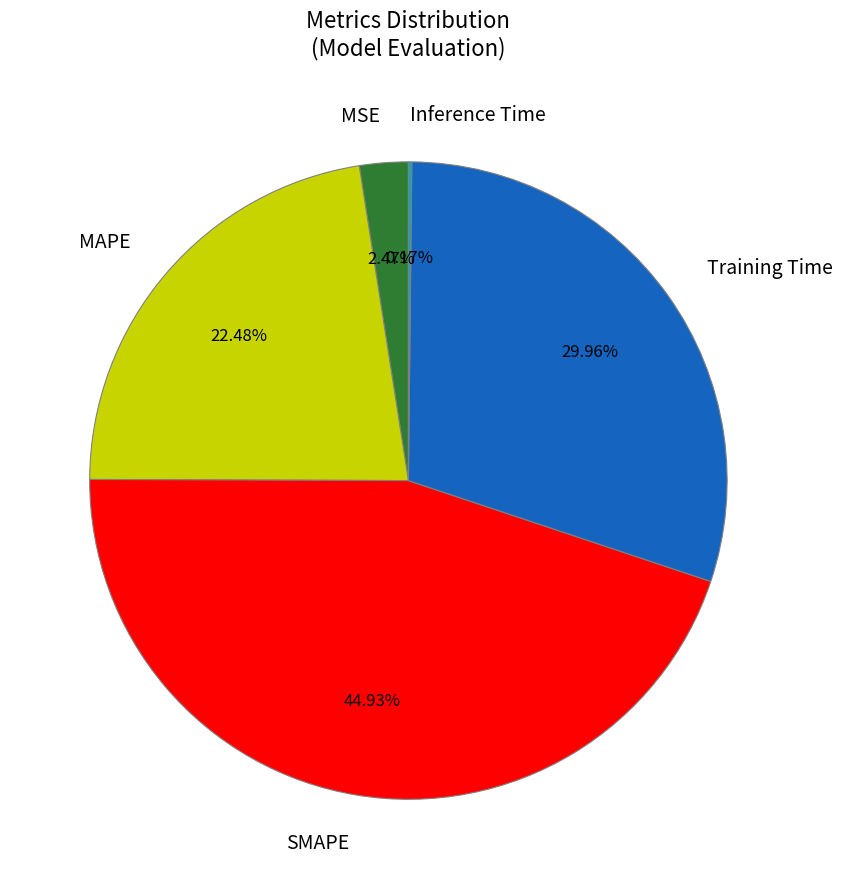

To the nearest percent, what portion does MSE represent?

2%